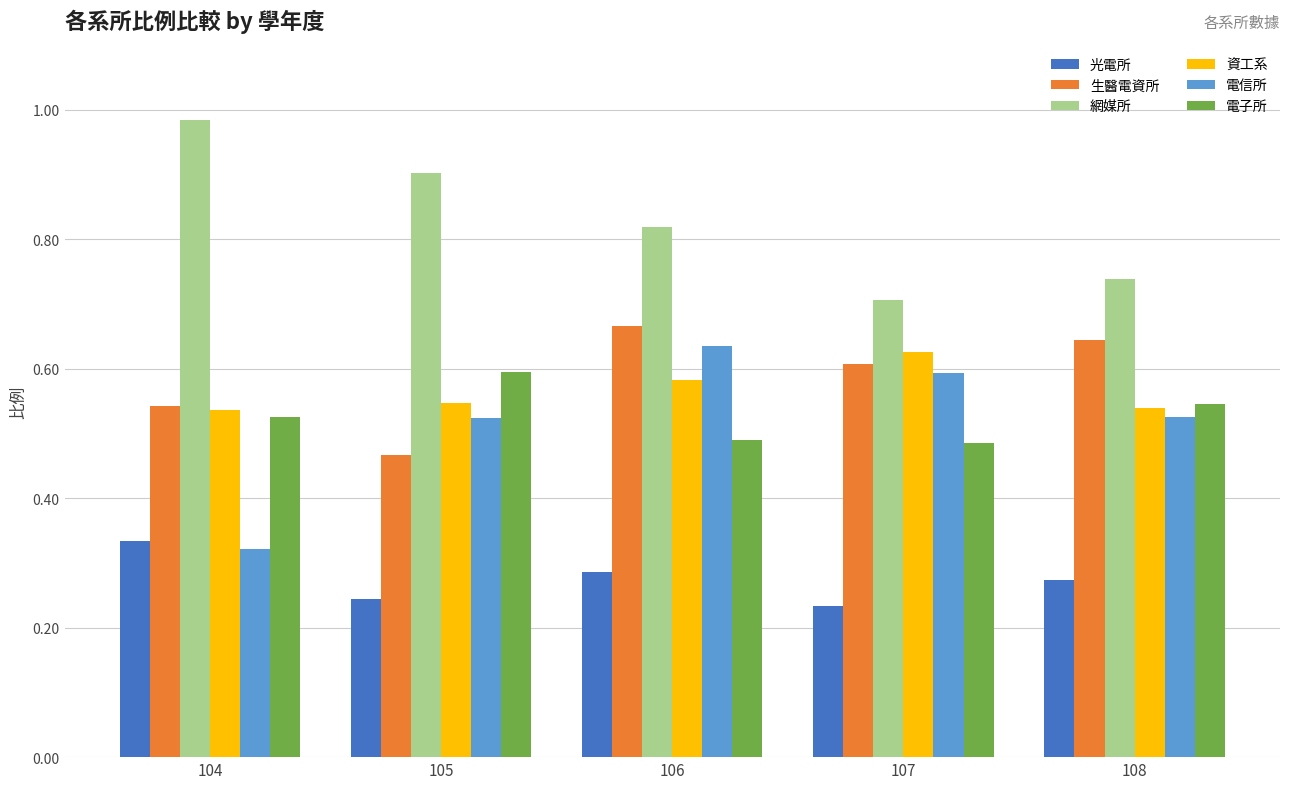

What is the sum of all 資工系 values?

2.8